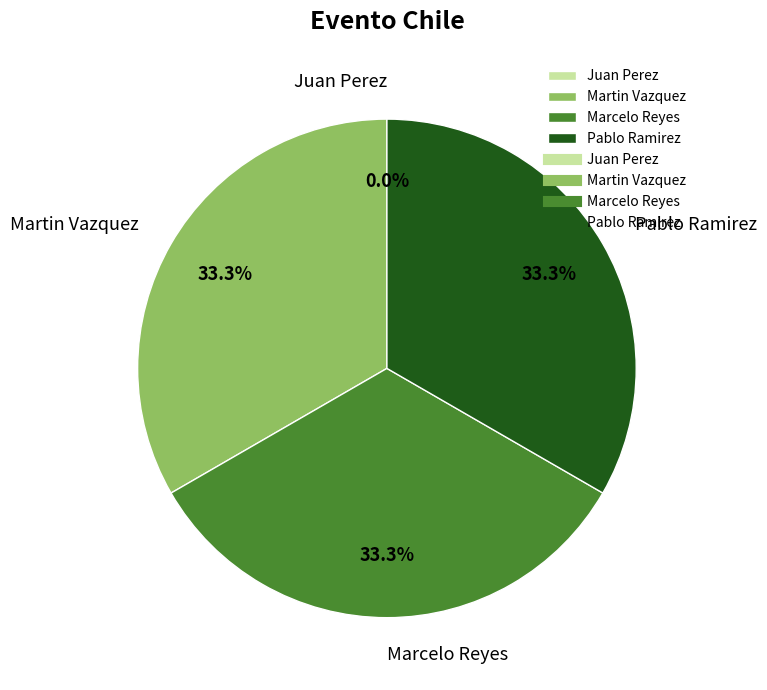

What percentage is NOT represented by Marcelo Reyes?

66.7%